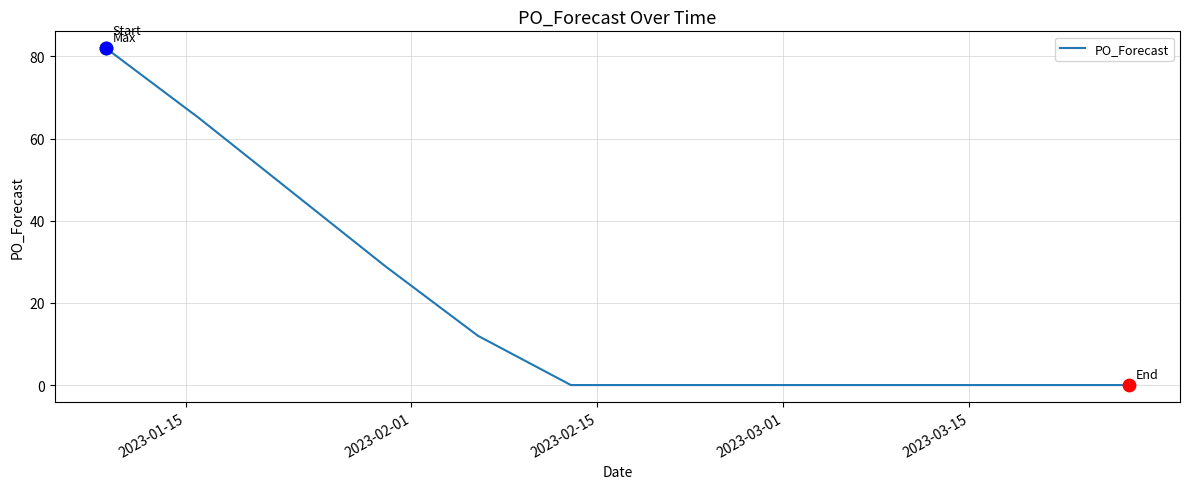

What is the difference between the maximum and minimum values?

82